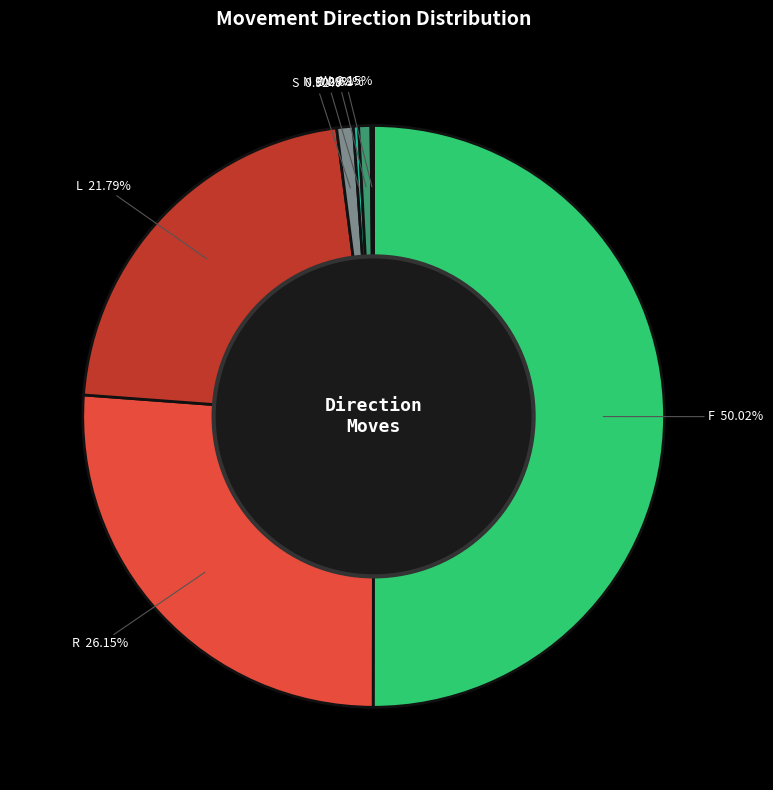

Does L account for over 50% of the chart?

No